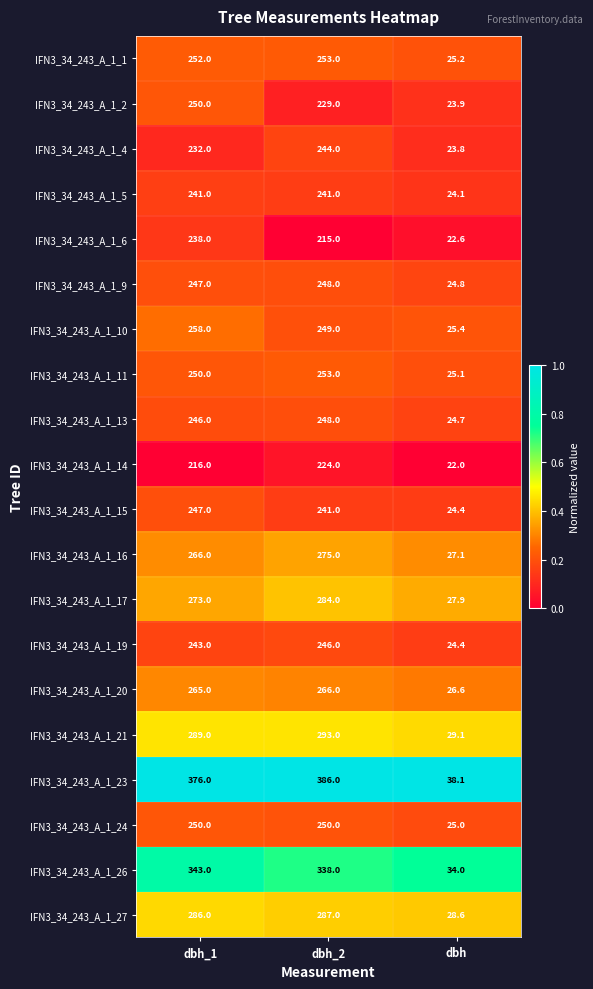

What value does the IFN3_34_243_A_1_4 series have at dbh_2?

244.0